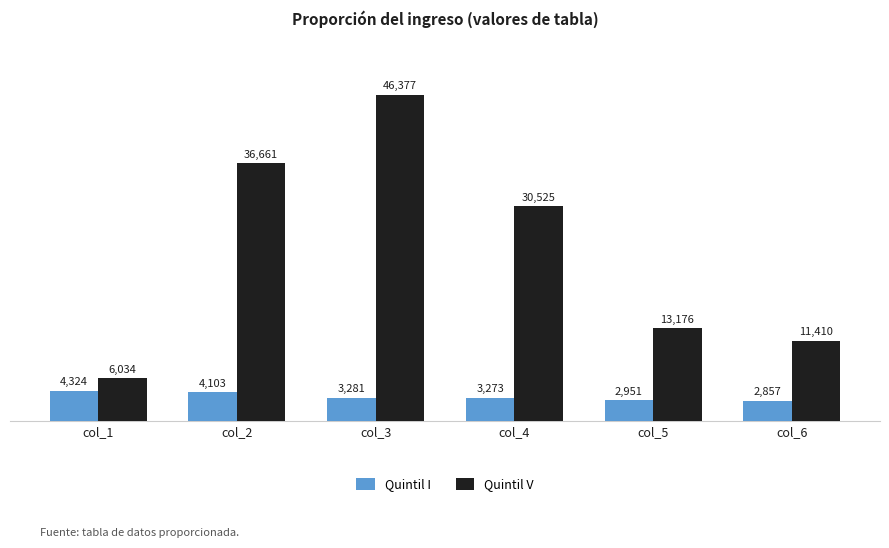

Rank the series by their maximum value, from highest to lowest.

Quintil V, Quintil I